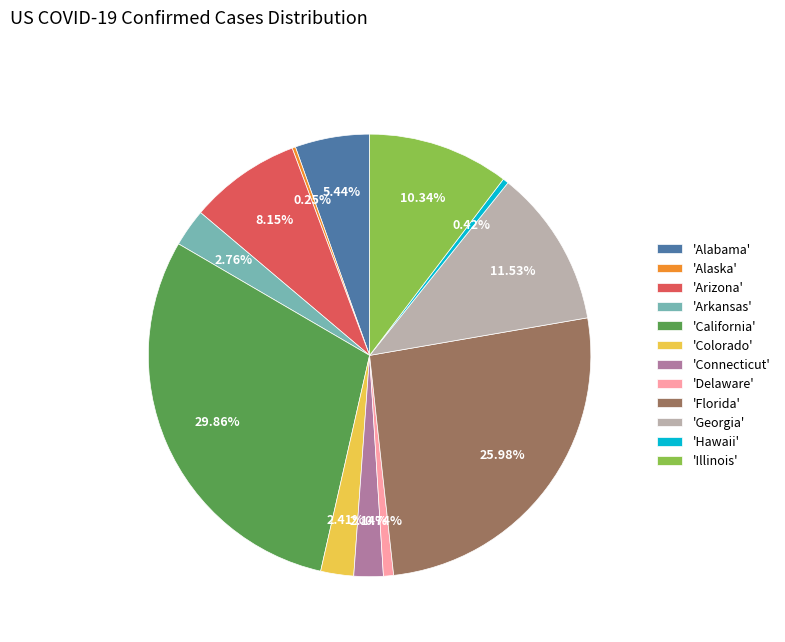

Between 'Alabama' and 'Delaware', which is larger?

'Alabama'